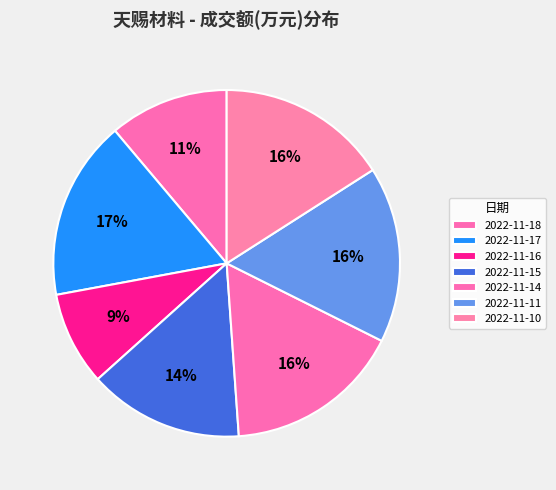

Does any single category account for the majority?

No